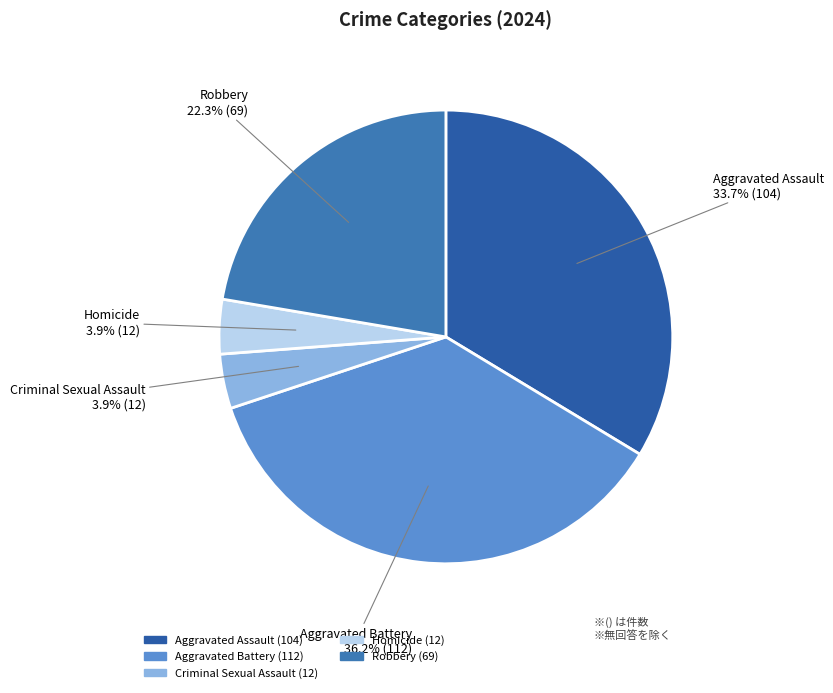

To the nearest percent, what portion does Robbery represent?

22%